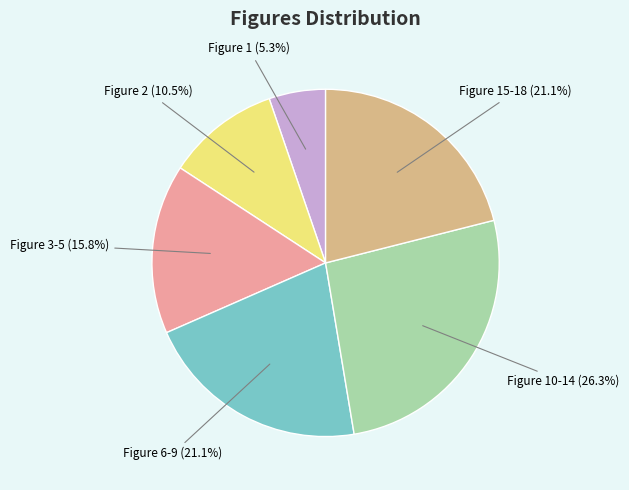

To the nearest percent, what is the combined percentage of Figure 15-18 and Figure 3-5?

37%